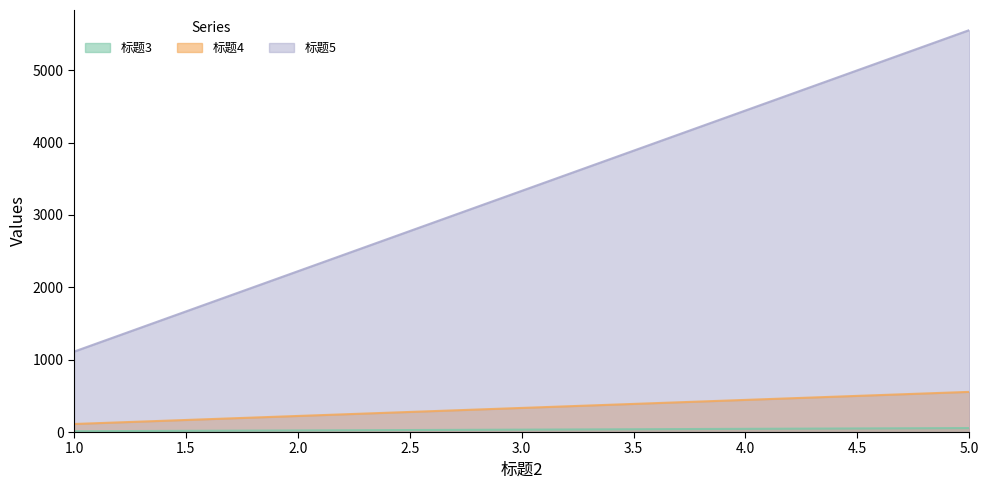

How many lines are shown in the chart?

3